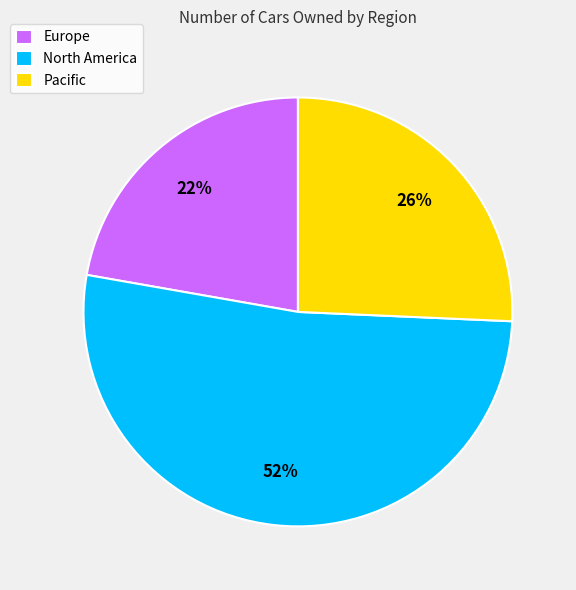

Is it true that Pacific is 26% of the pie?

True